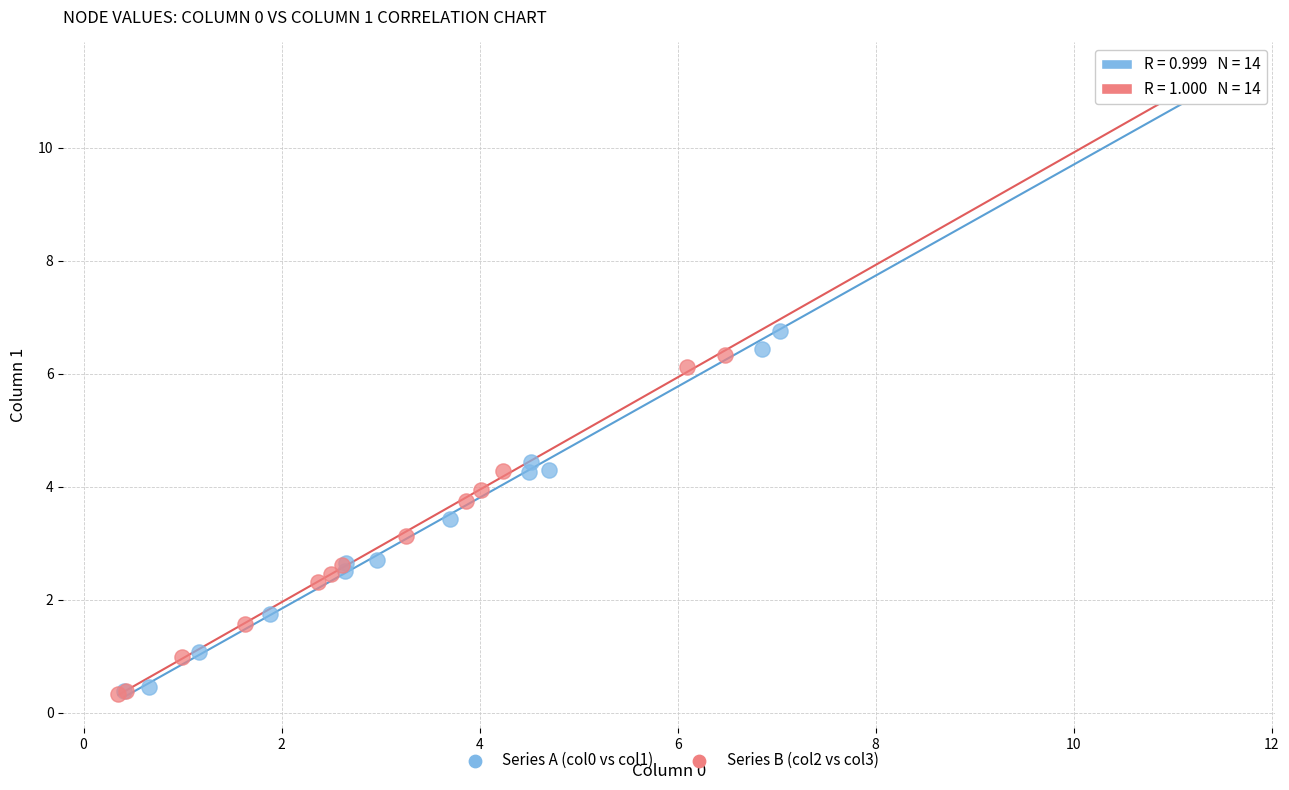

Which series has the widest spread of Y values?

Series A (col0 vs col1)